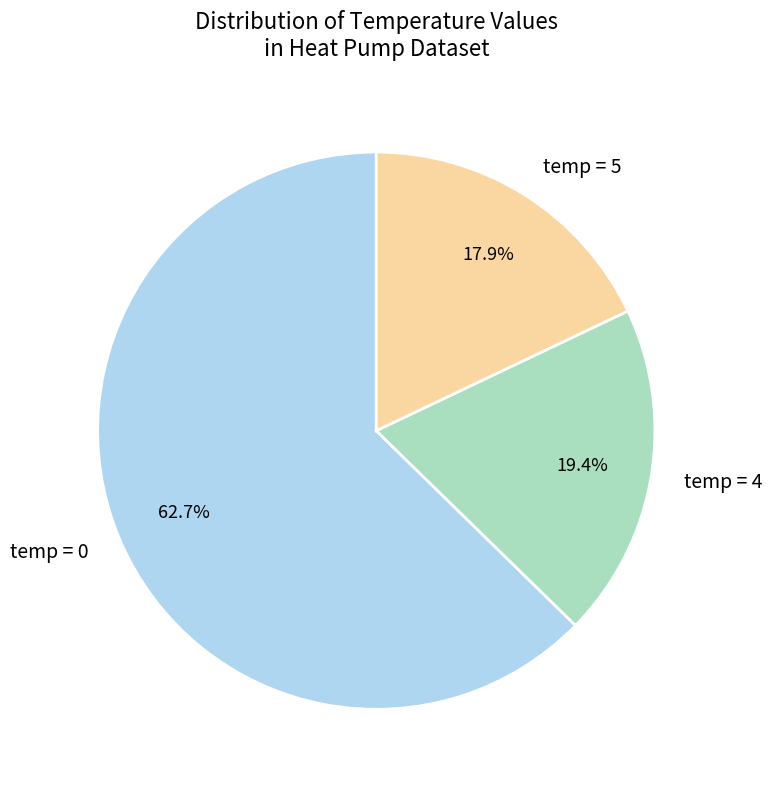

Count the number of slices in the pie.

3